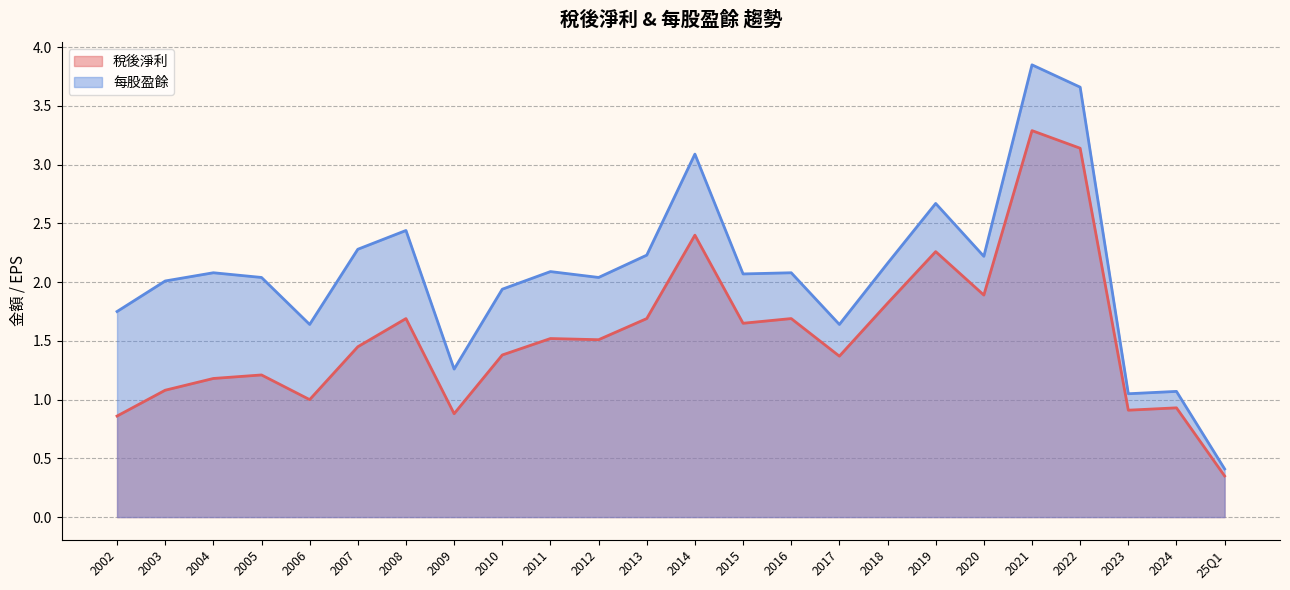

Which series changed the most between 2017 and 2022?

每股盈餘